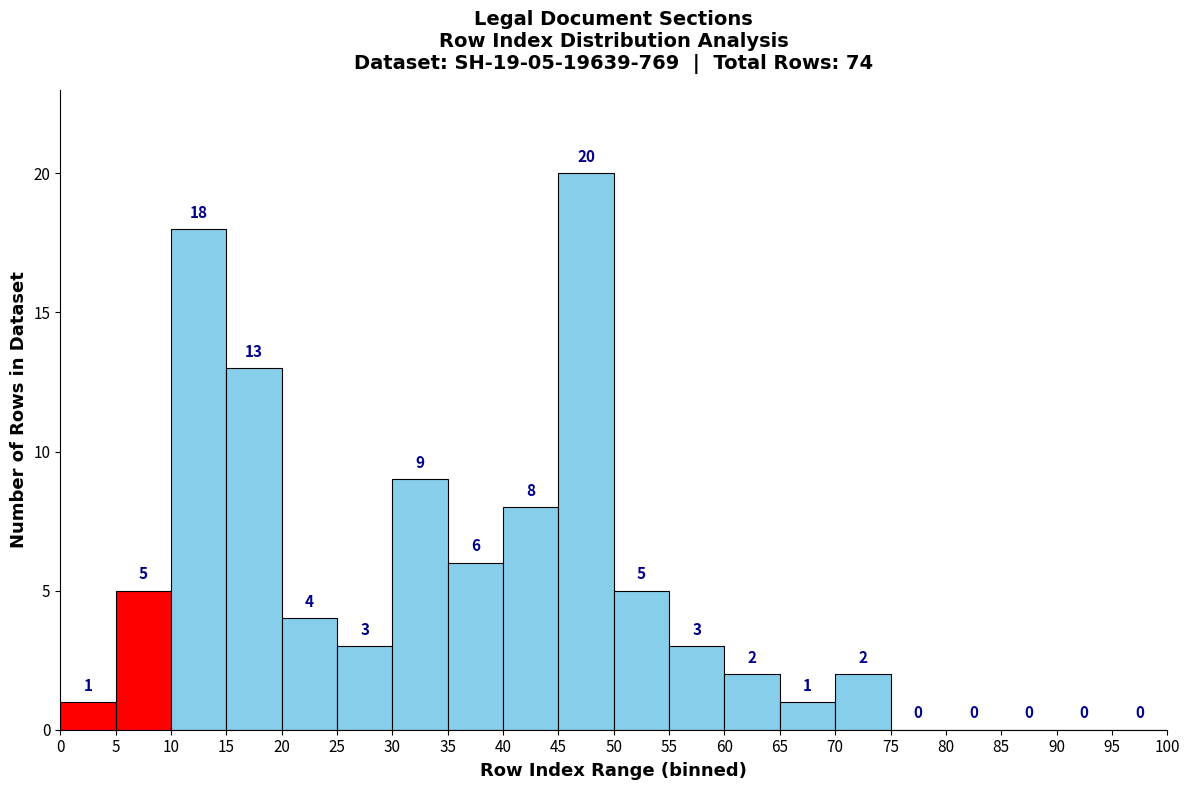

Over which range of the x-axis is the bar tallest?

45 to 50